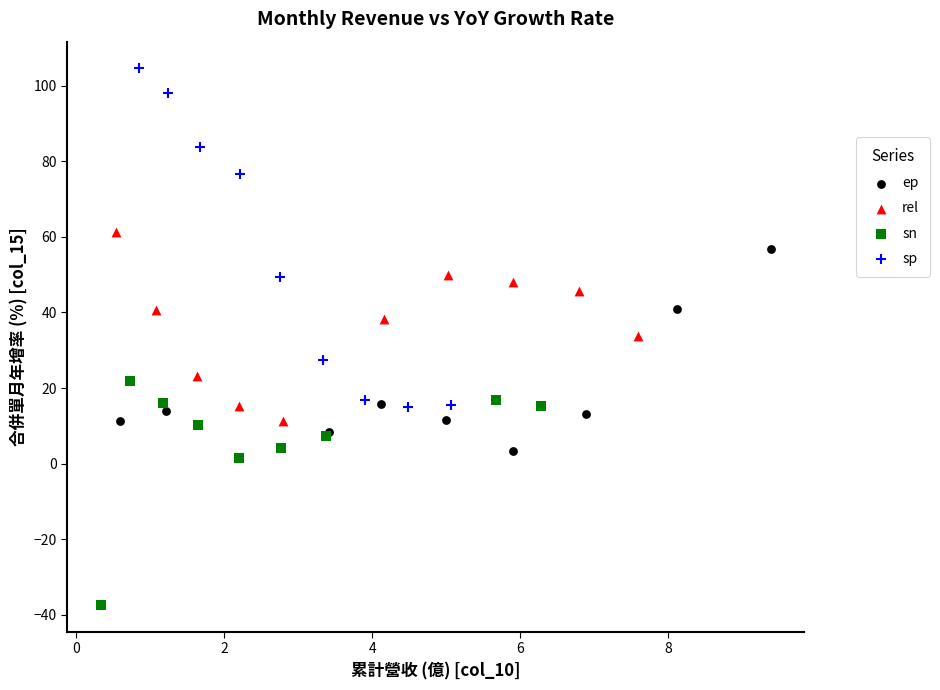

Which series contains the highest Y value?

sp